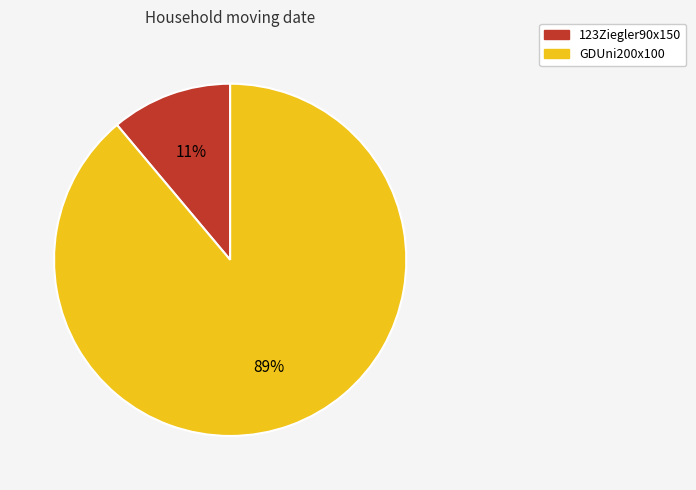

How many slices are in this pie chart?

2